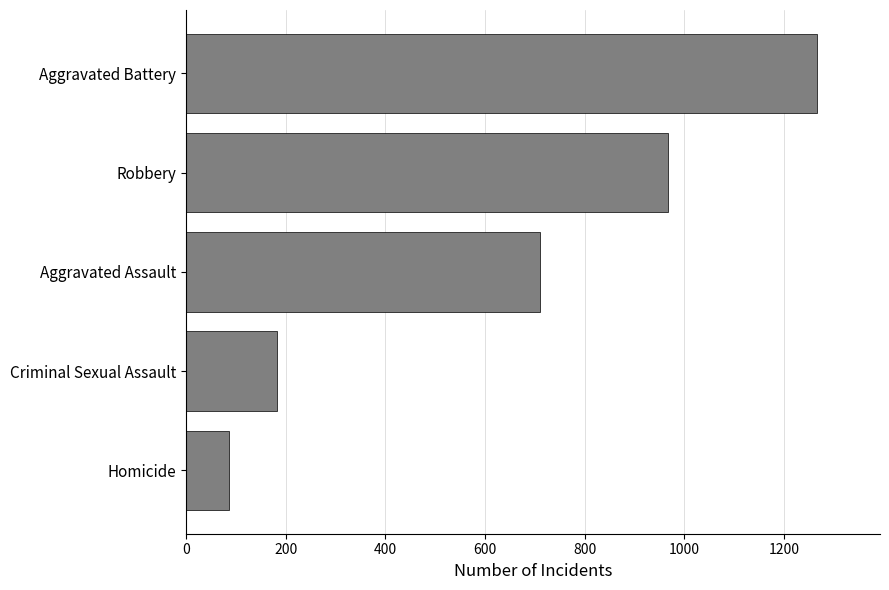

Reading bottom to top, transcribe all the data shown in this chart.

Homicide=86	Criminal Sexual Assault=183	Aggravated Assault=711	Robbery=968	Aggravated Battery=1266